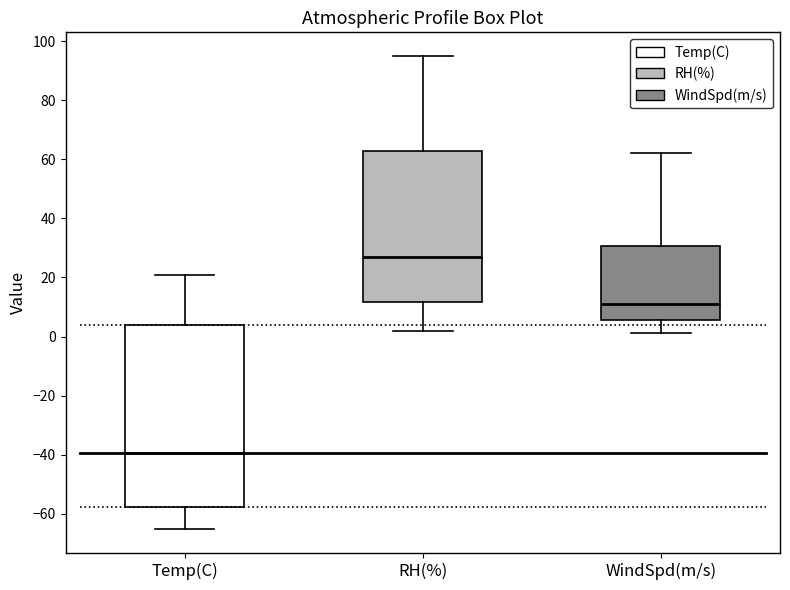

Which box's median line is the highest?

RH(%)